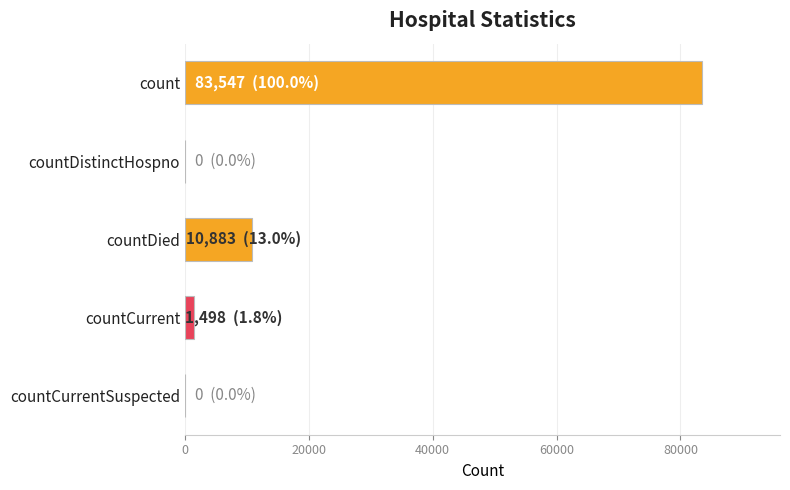

Count the number of data series in this chart.

1